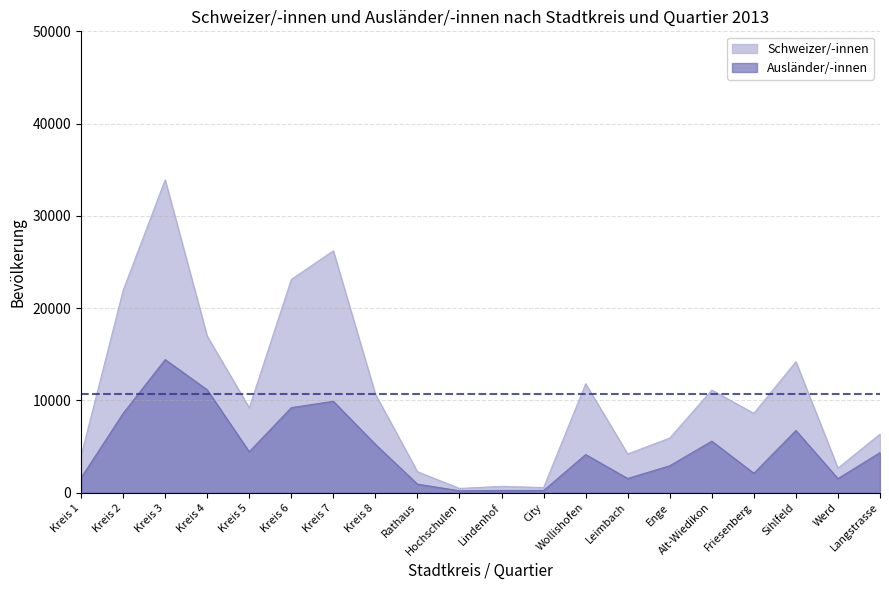

What are all the series names shown in the legend?

Schweizer/-innen, Ausländer/-innen